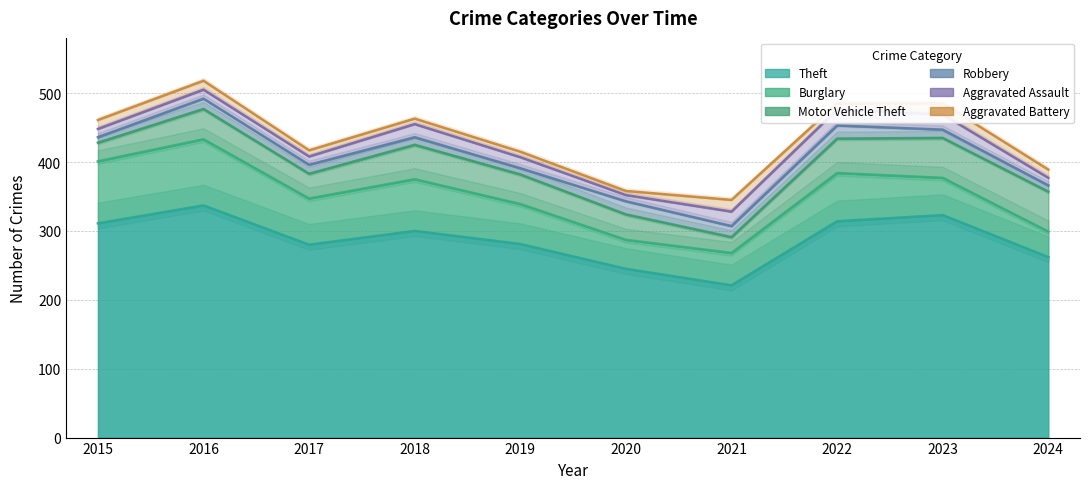

Count the number of data series in this chart.

6